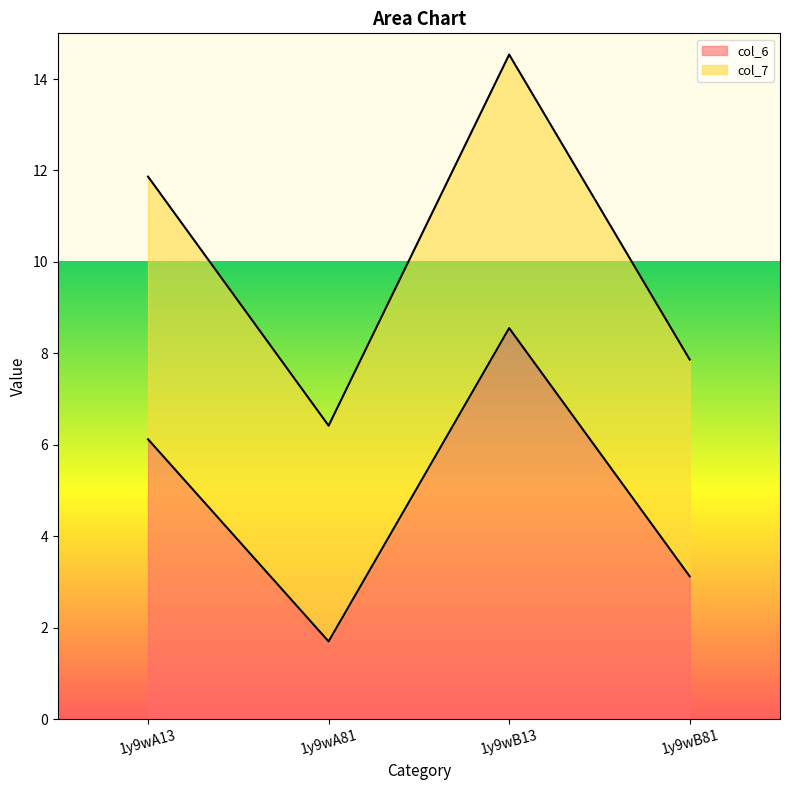

What is the label of the 2nd point from the left?

1y9wA81